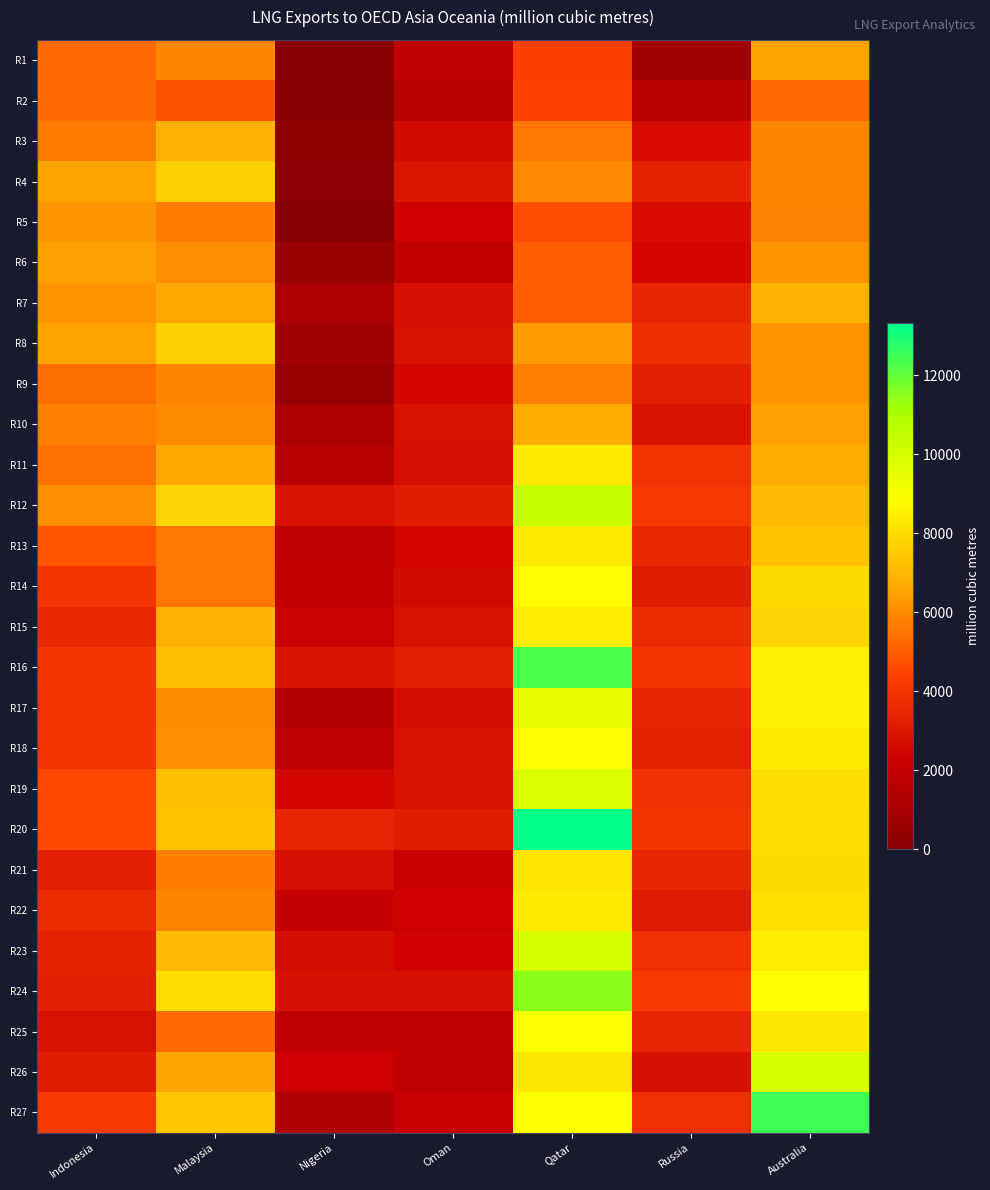

What is the total value across all series at Russia?

88118